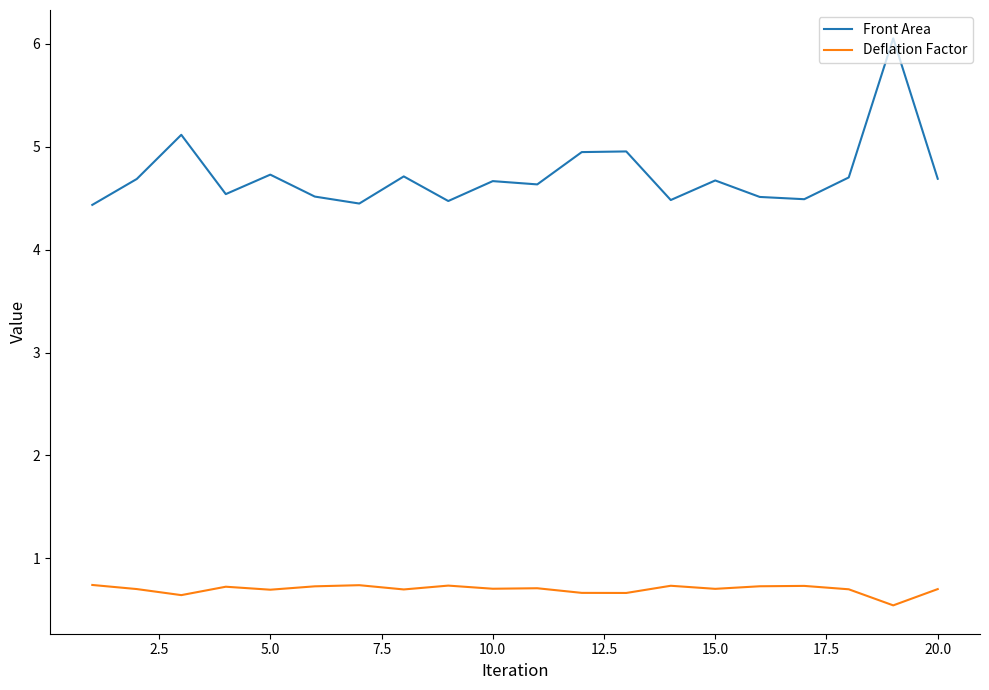

Which series has the widest spread of values?

Front Area